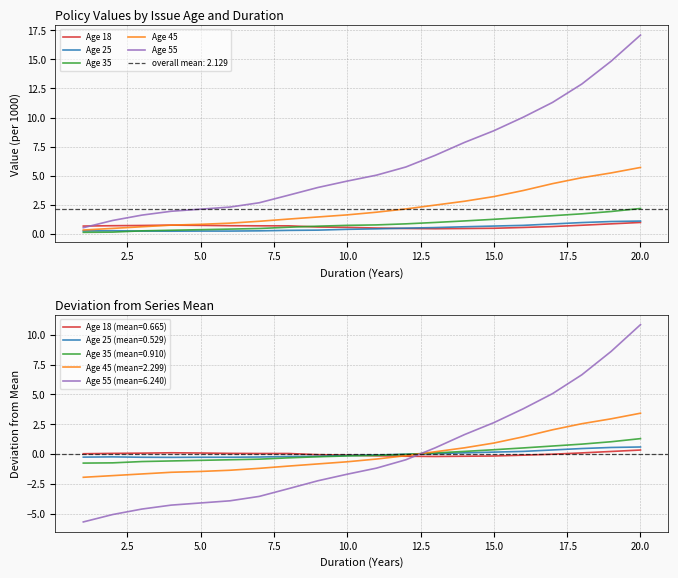

List the series in order of their peak value, highest first.

Age 55, Age 45, Age 35, Age 25, Age 18